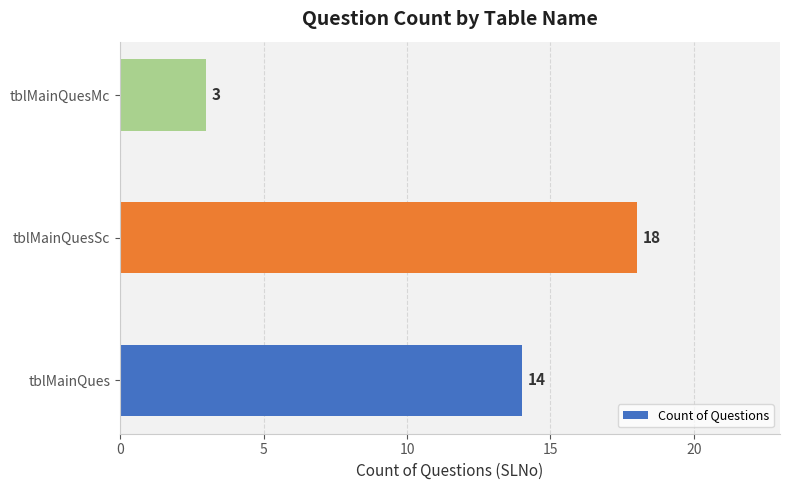

Count the number of data series in this chart.

1